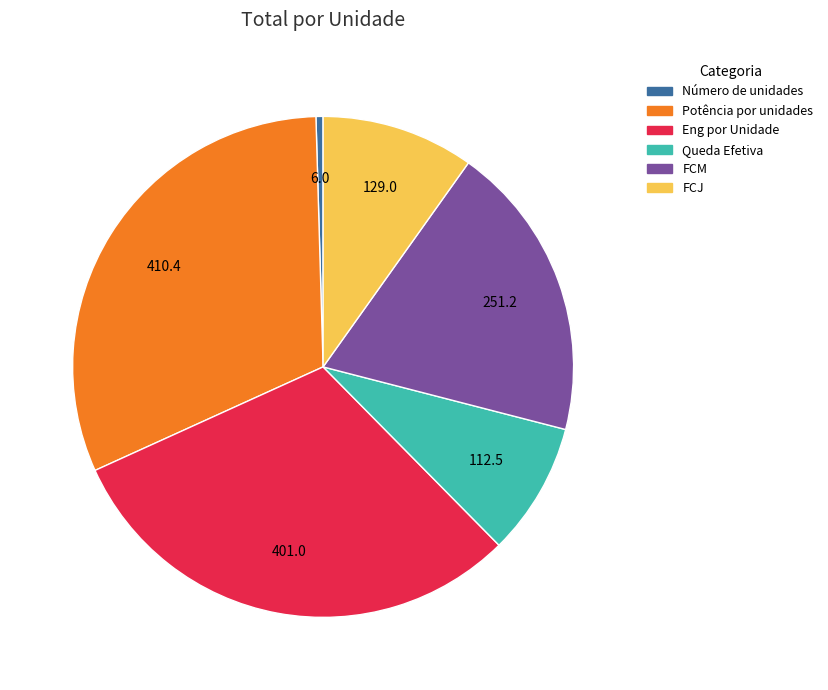

Which slice is the smallest?

Número de unidades